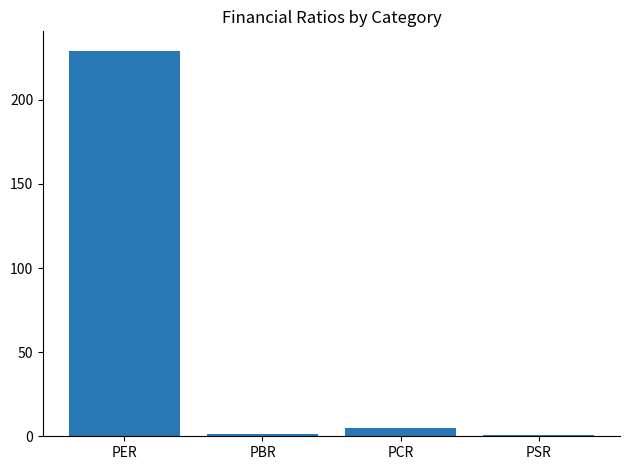

Which label corresponds to the largest value in the chart?

PER